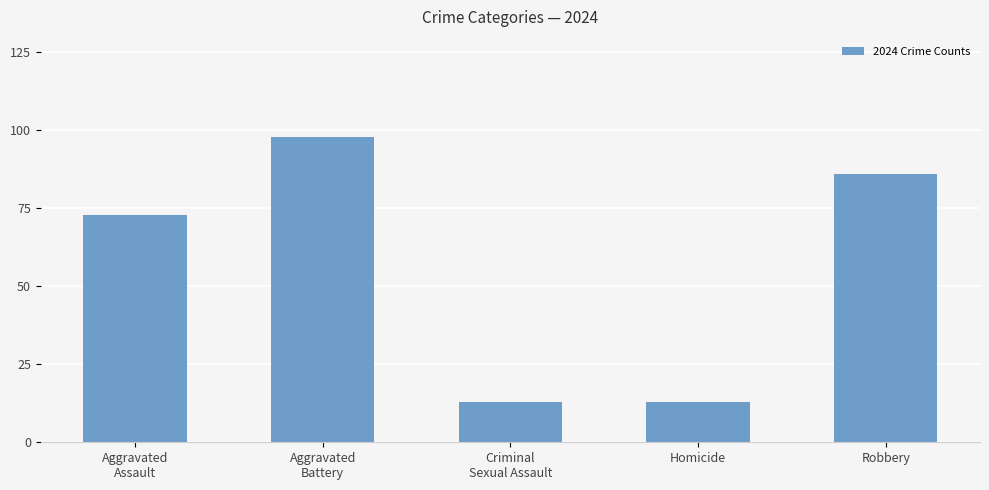

What is the average value?

57